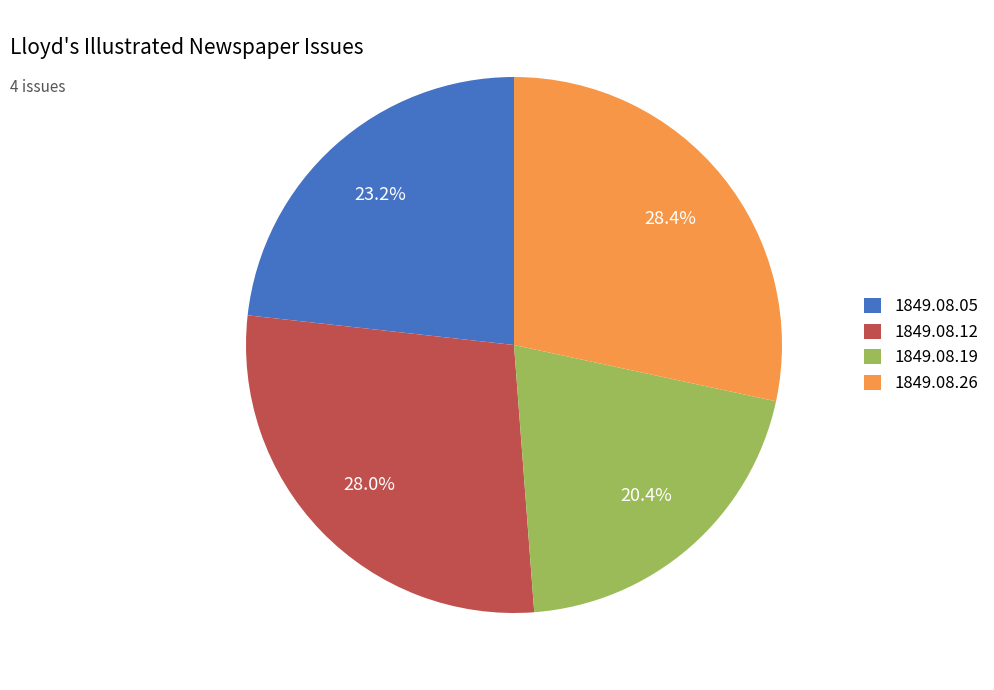

What is the smallest slice in the pie chart?

1849.08.19